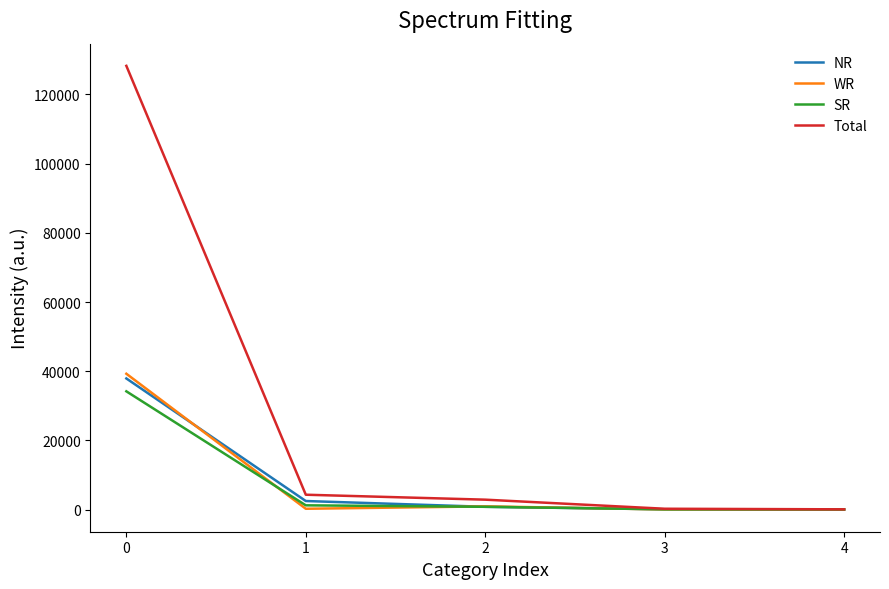

What are all the series names shown in the legend?

NR, WR, SR, Total